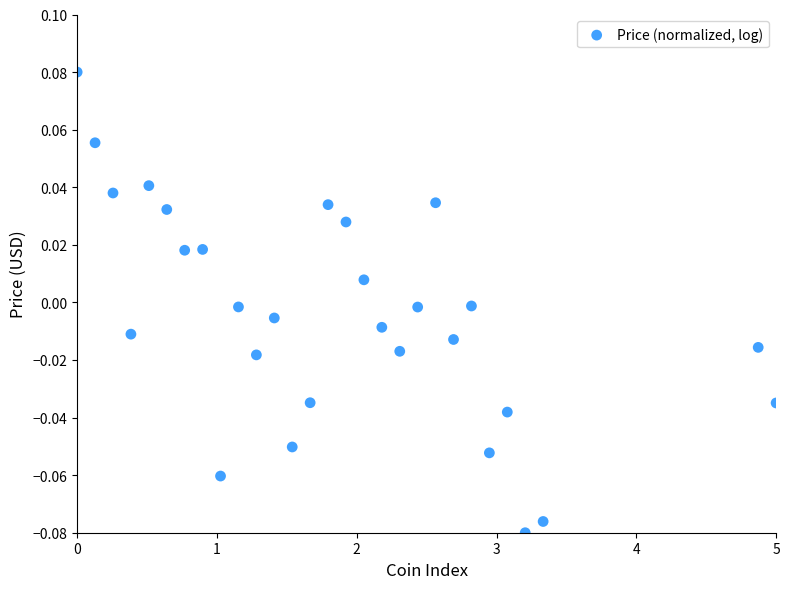

How many data points are displayed?

29